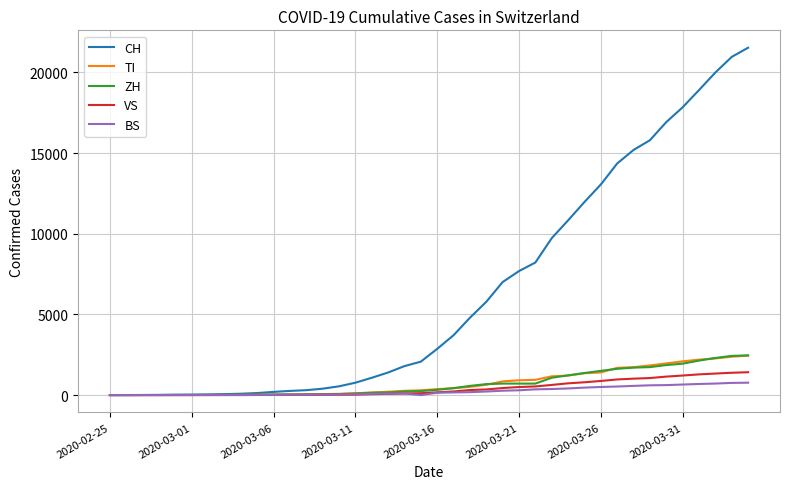

Which series has the largest total across all categories?

CH